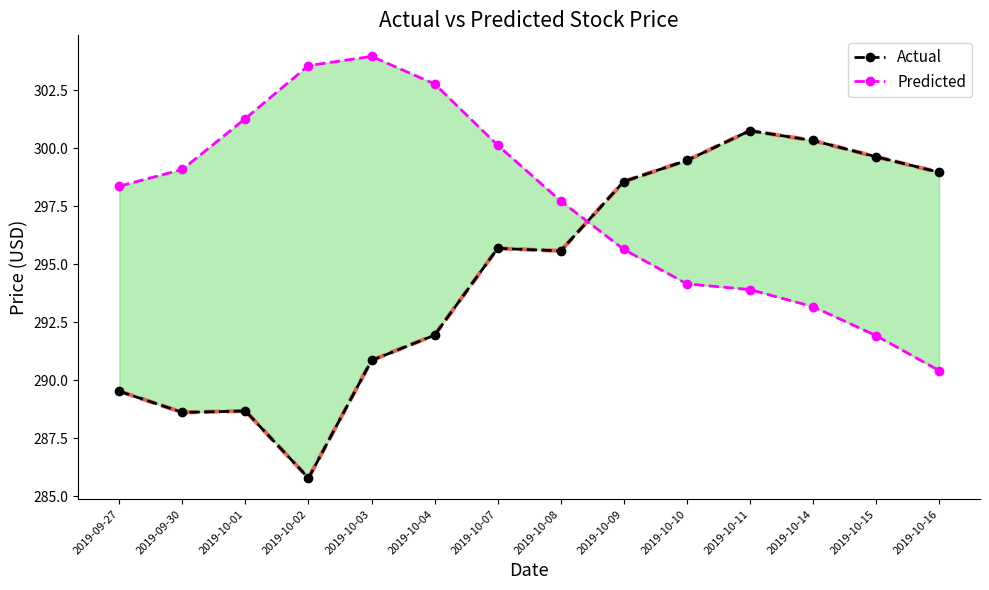

What is the minimum value shown in the chart?

285.8